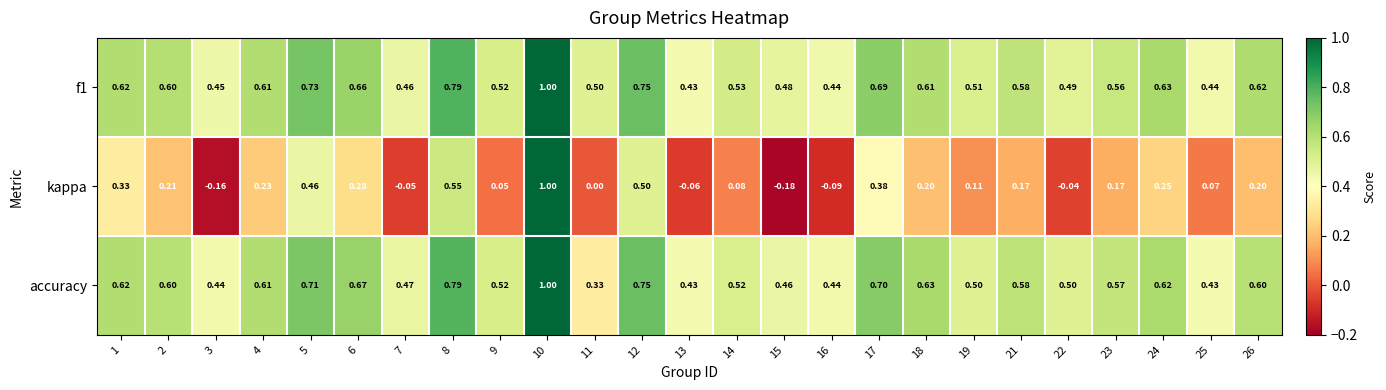

Which series changed the most between 8 and 9?

kappa